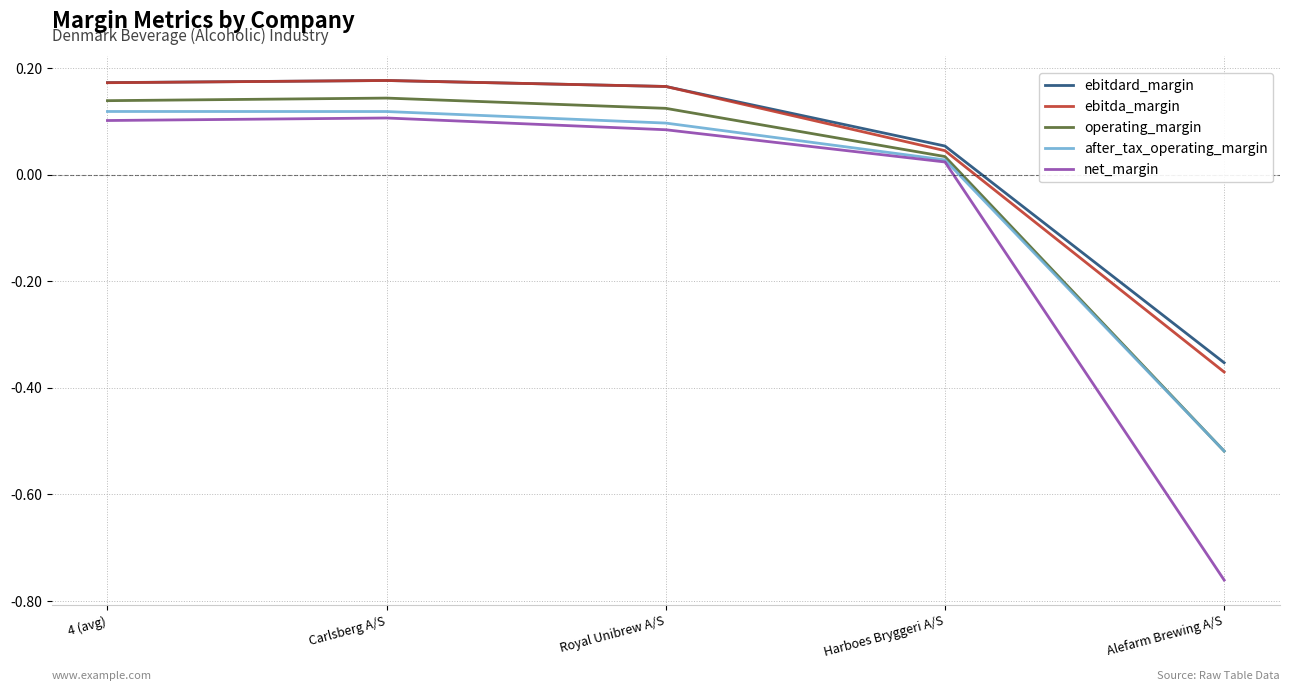

The ebitda_margin series shows -0.5 at Alefarm Brewing A/S. True or false?

False